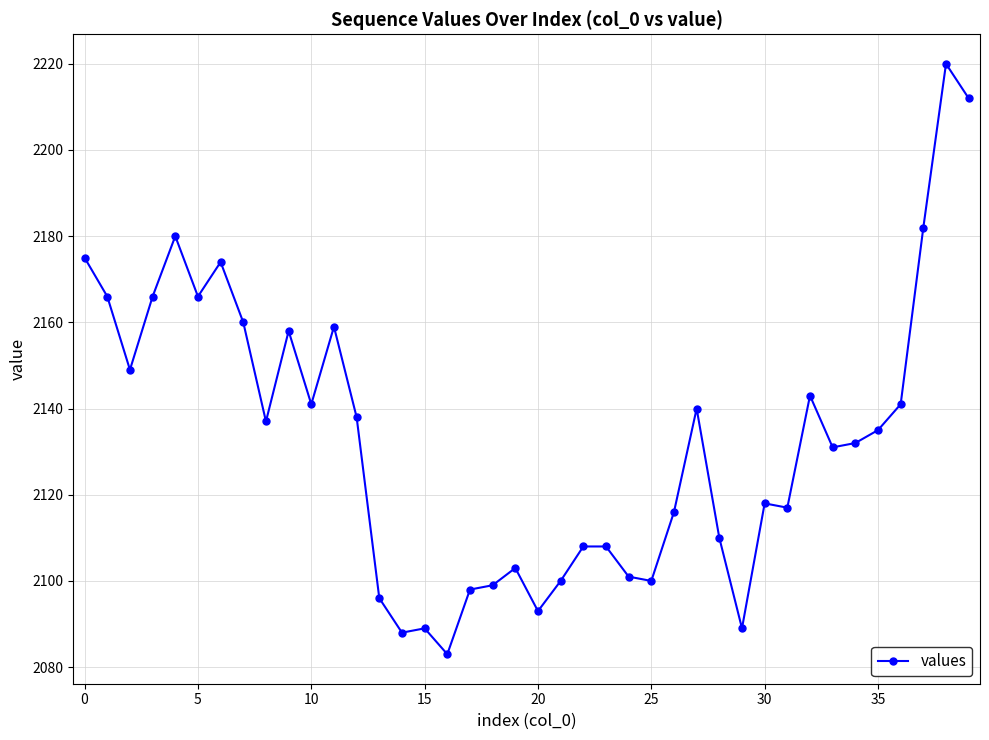

What is the greatest value displayed?

2220